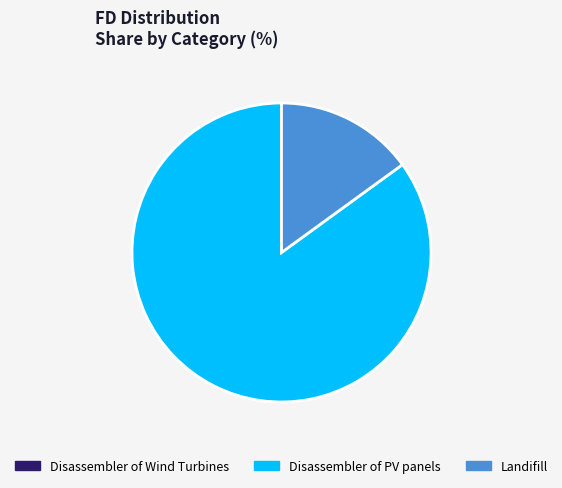

What is the ratio of the value at Disassembler of PV panels to the value at Landifill?

5.7